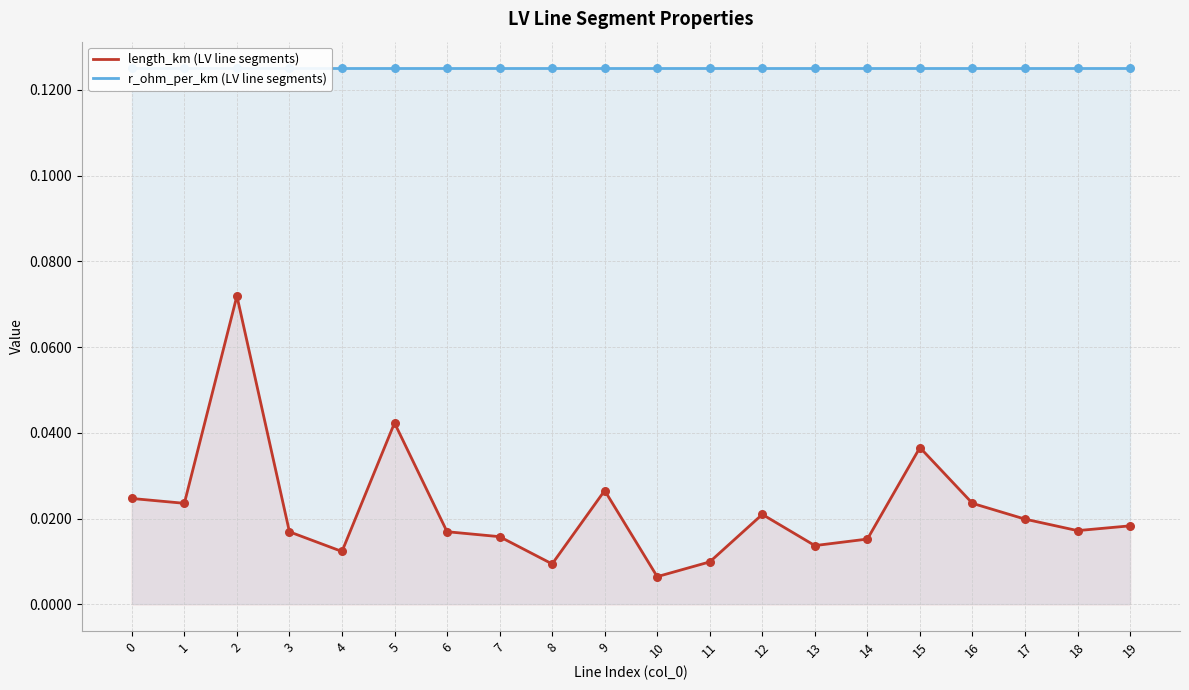

What are all the series names shown in the legend?

length_km (LV line segments), r_ohm_per_km (LV line segments)